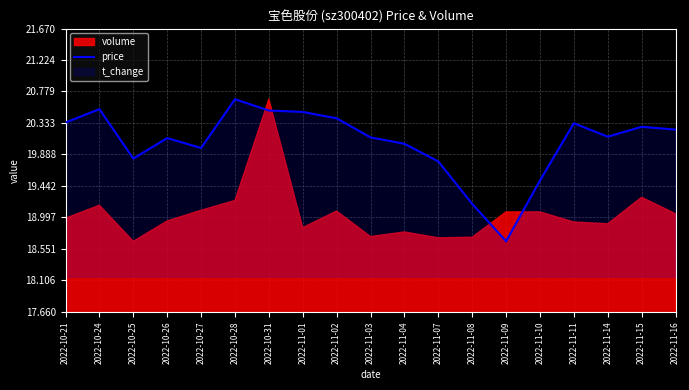

What is the minimum value shown in the chart?

18.7